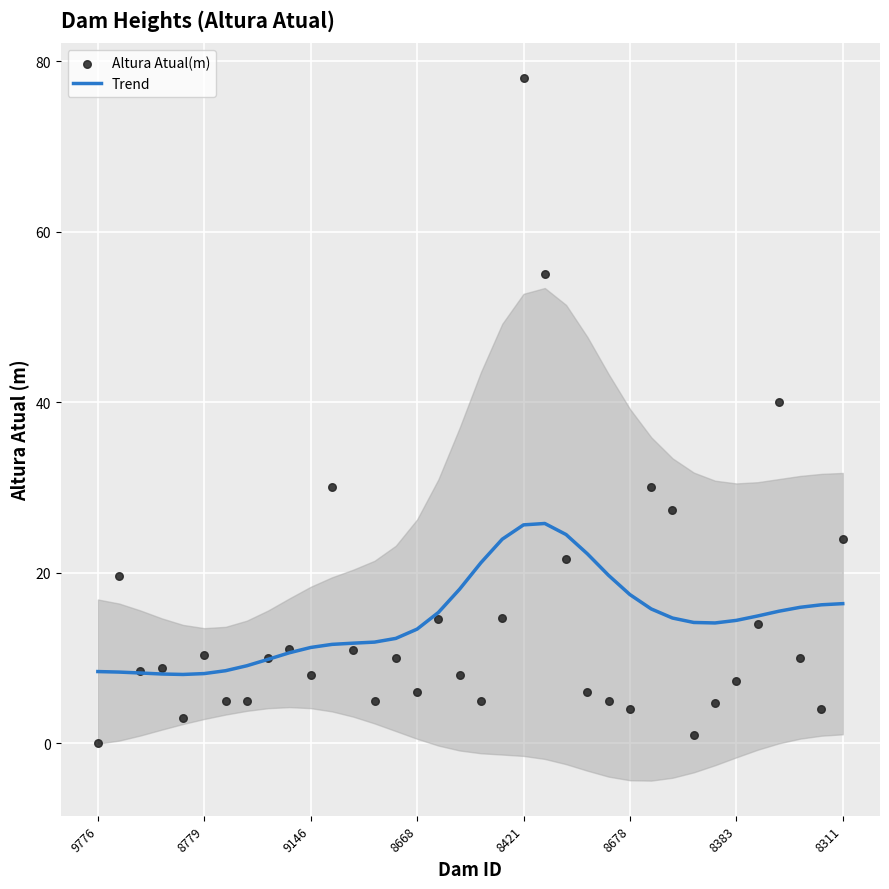

What is the lowest value of the Trend series?

8.1